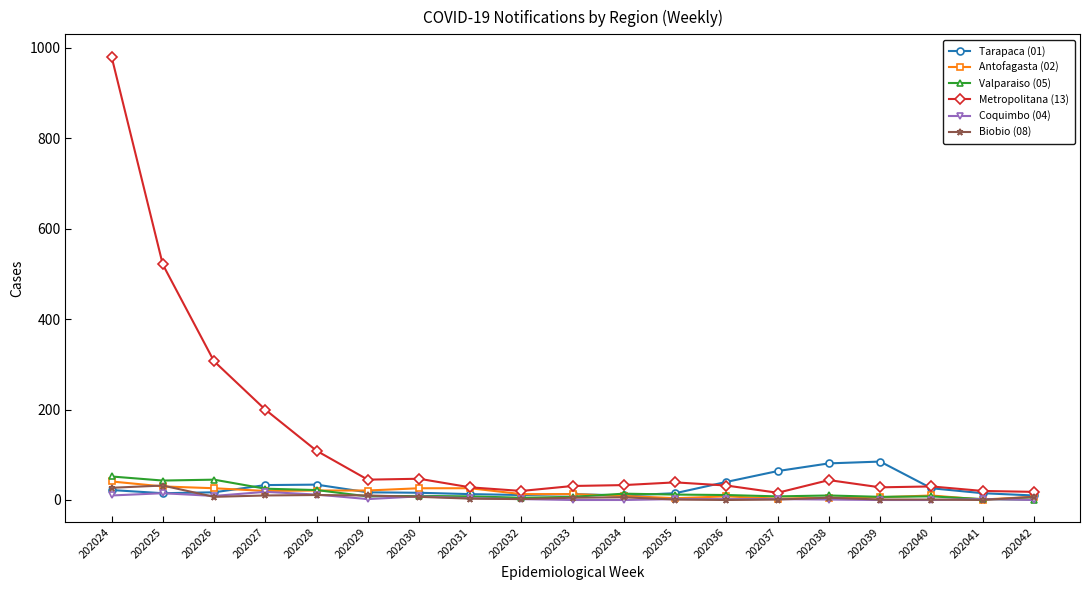

Between which two adjacent categories do Biobio (08) and Valparaiso (05) first intersect?

202028 and 202029